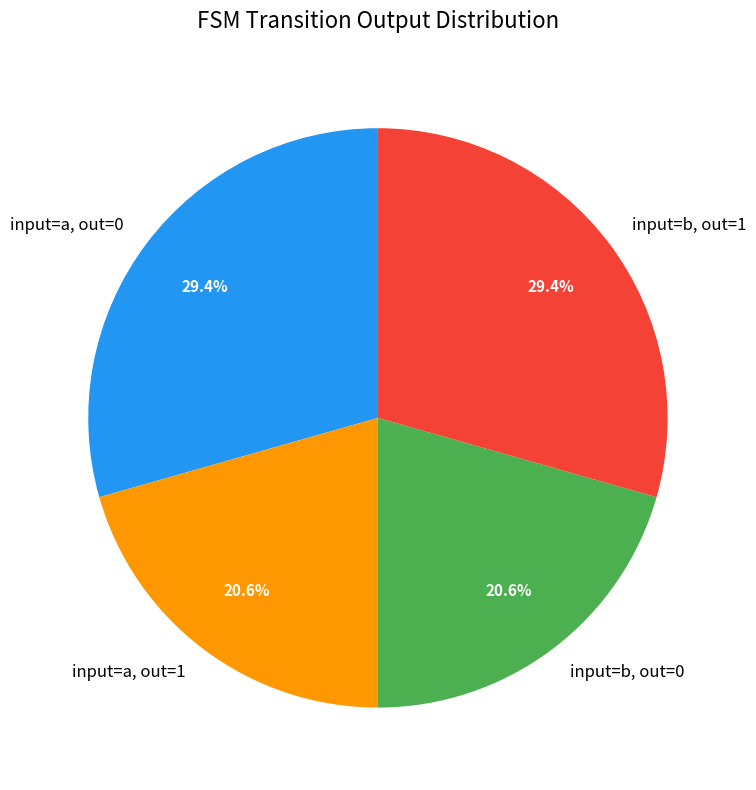

Which has a higher value, input=a, out=0 or input=b, out=0?

input=a, out=0